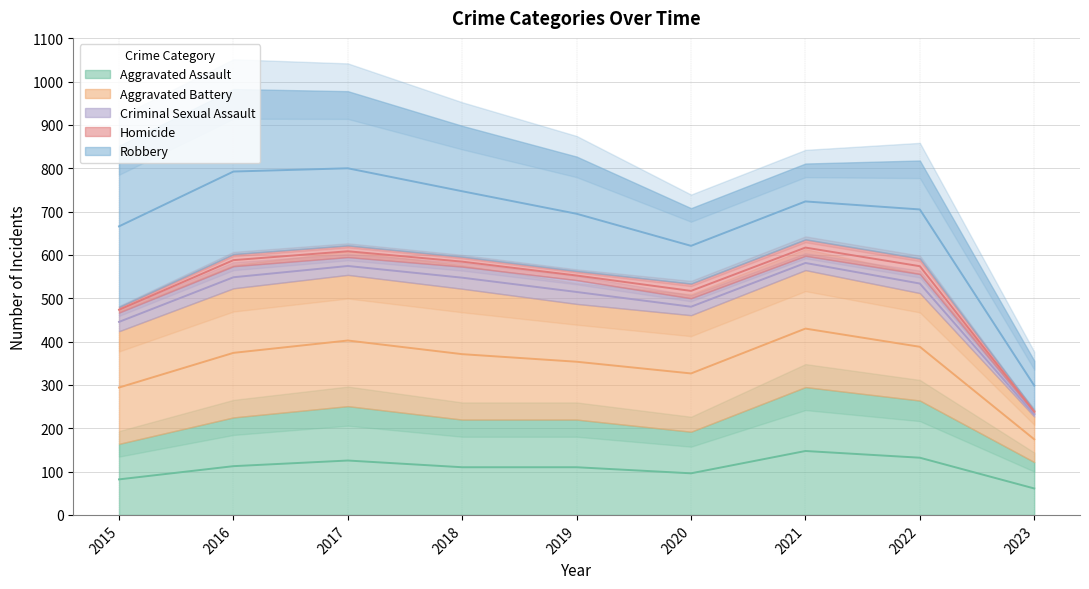

Which series has the largest total across all categories?

Robbery